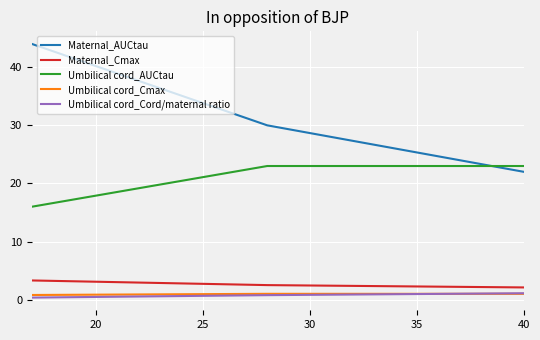

What is the highest value of the Umbilical cord_Cord/maternal ratio series?

1.1